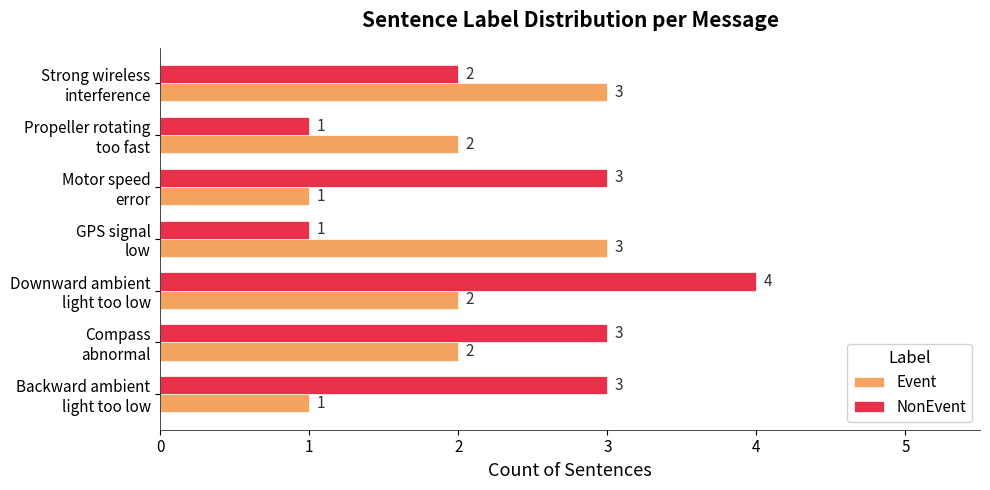

List the series in order of their overall mean, highest first.

NonEvent, Event